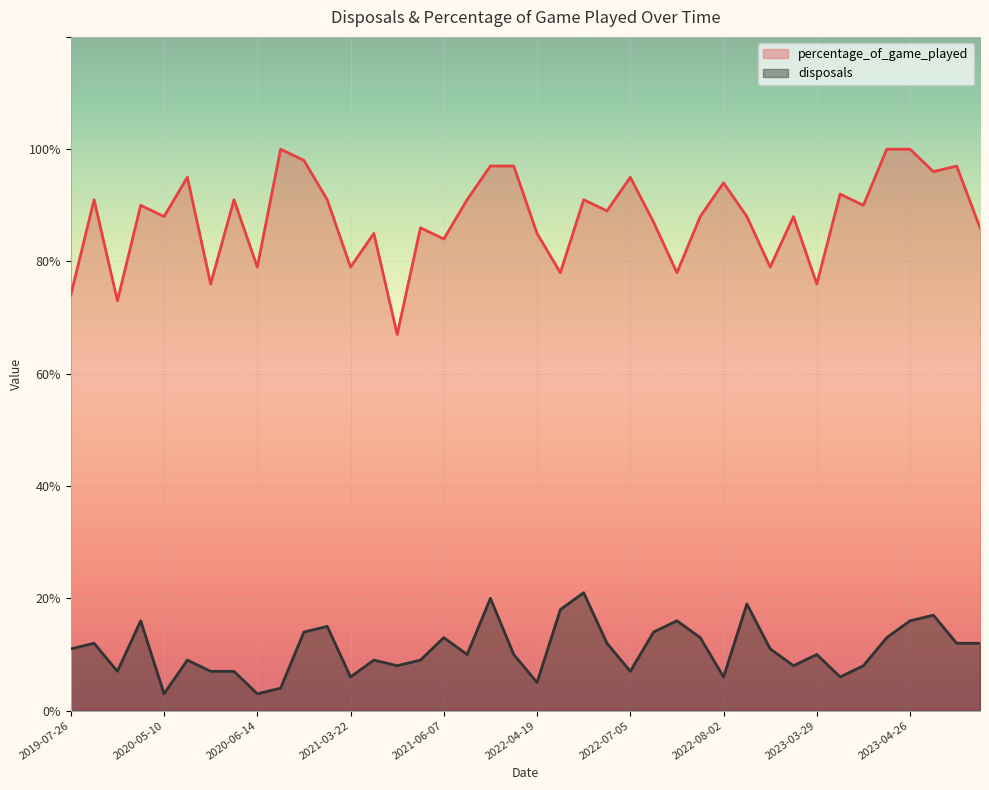

List the labels in order of disposals value, largest first.

2022-06-21, 2022-03-29, 2023-03-01, 2022-06-14, 2023-05-03, 2020-05-03, 2022-07-19, 2023-04-26, 2021-03-15, 2020-06-28, 2022-07-12, 2021-06-07, 2022-07-26, 2023-04-19, 2020-03-01, 2022-06-28, 2023-05-10, 2023-05-17, 2019-07-26, 2023-03-08, 2022-03-22, 2022-04-05, 2023-03-29, 2020-05-17, 2021-04-05, 2021-05-31, 2021-05-10, 2023-03-22, 2023-04-12, 2020-04-26, 2020-05-31, 2020-06-07, 2022-07-05, 2021-03-22, 2022-08-02, 2023-04-05, 2022-04-19, 2020-06-21, 2020-05-10, 2020-06-14